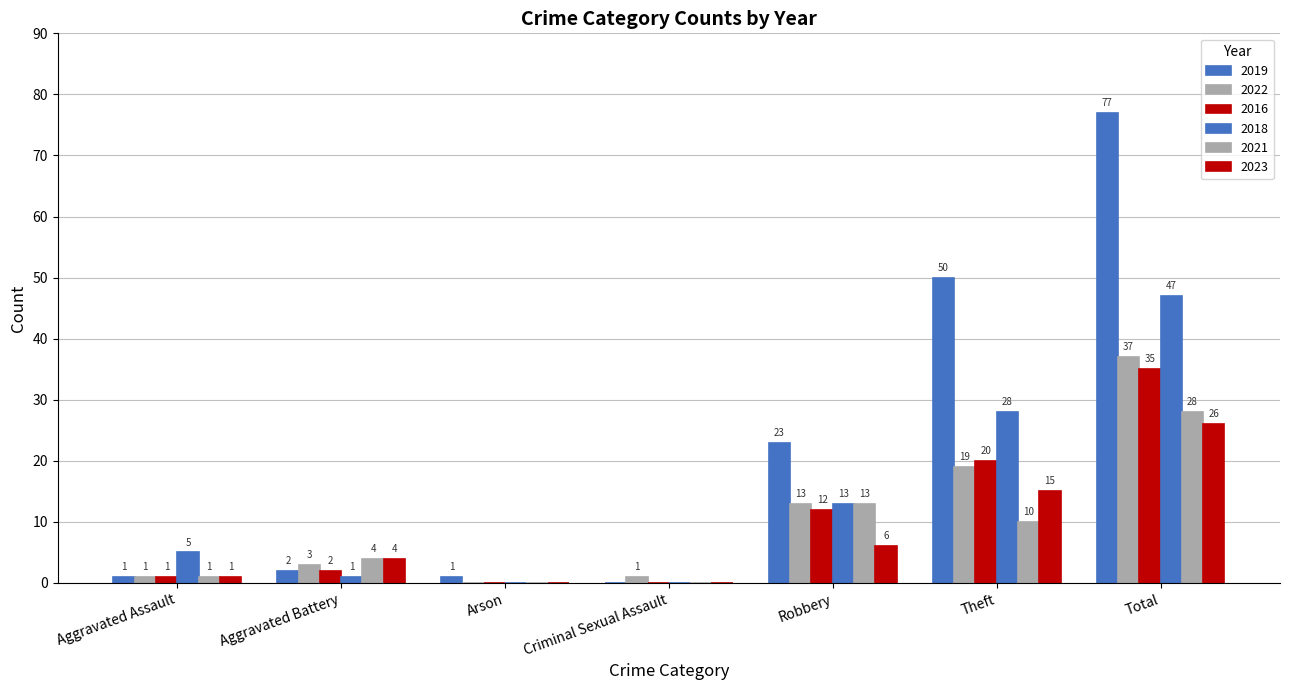

How many data points does each series have?

7